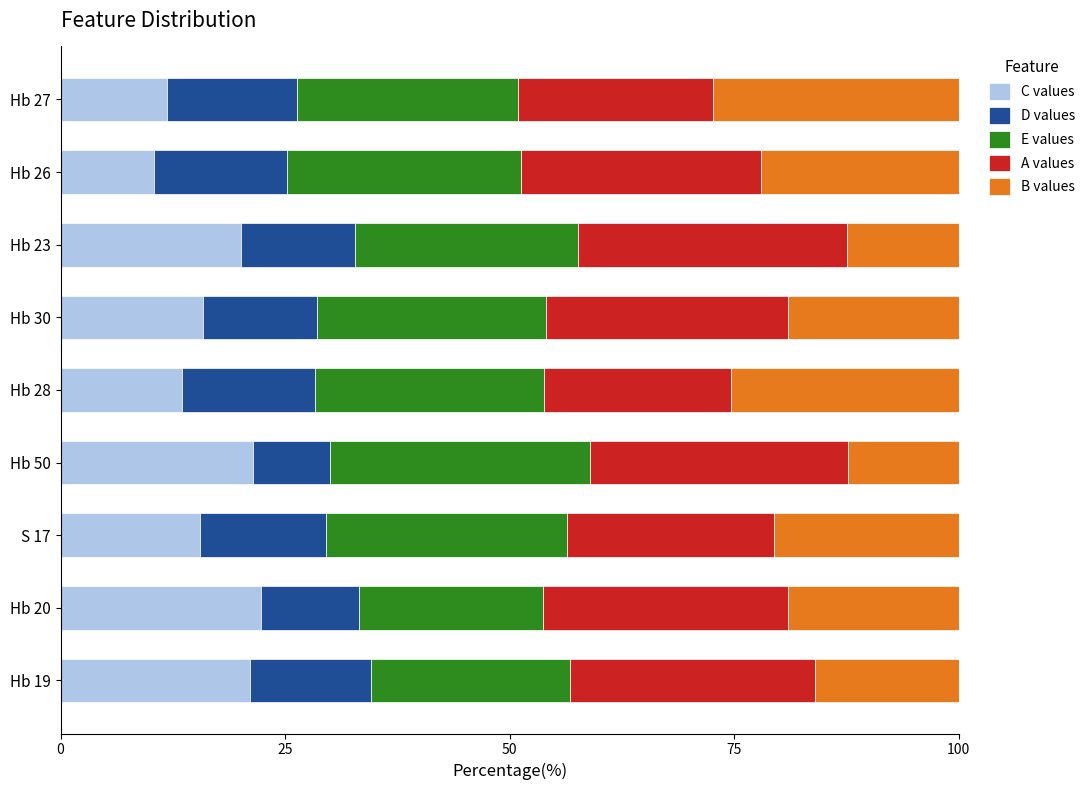

What is the sum of all C values values?

152.1